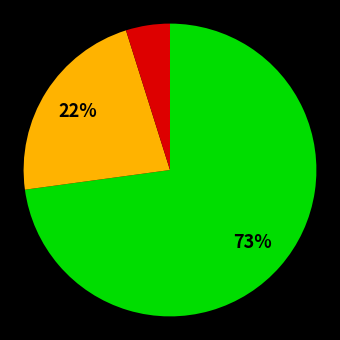

To the nearest percent, what is the difference between the largest and smallest slice percentages?

68%